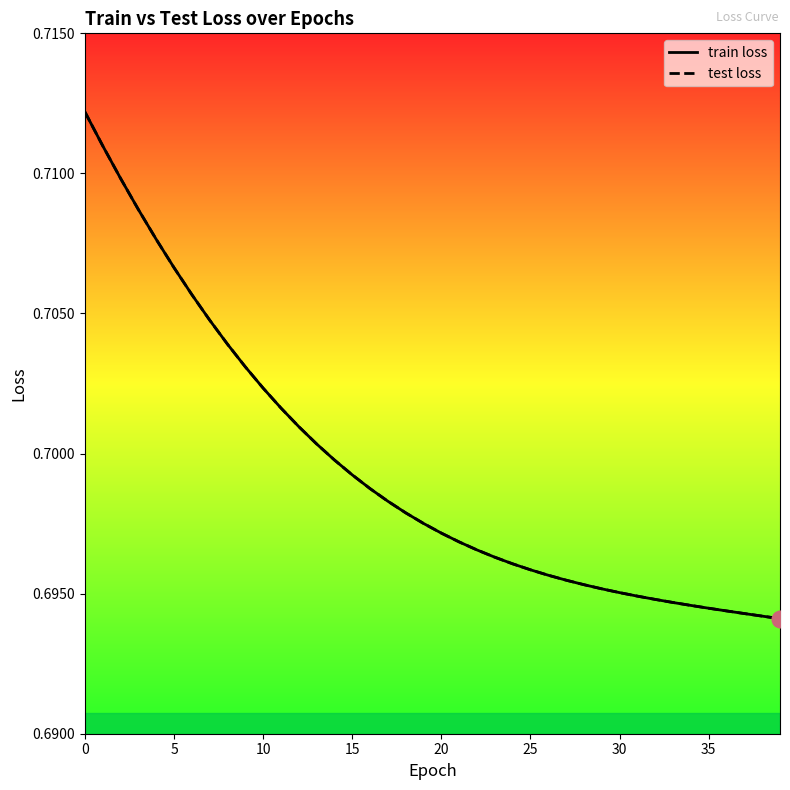

What is the label of the 9th point from the right?

31